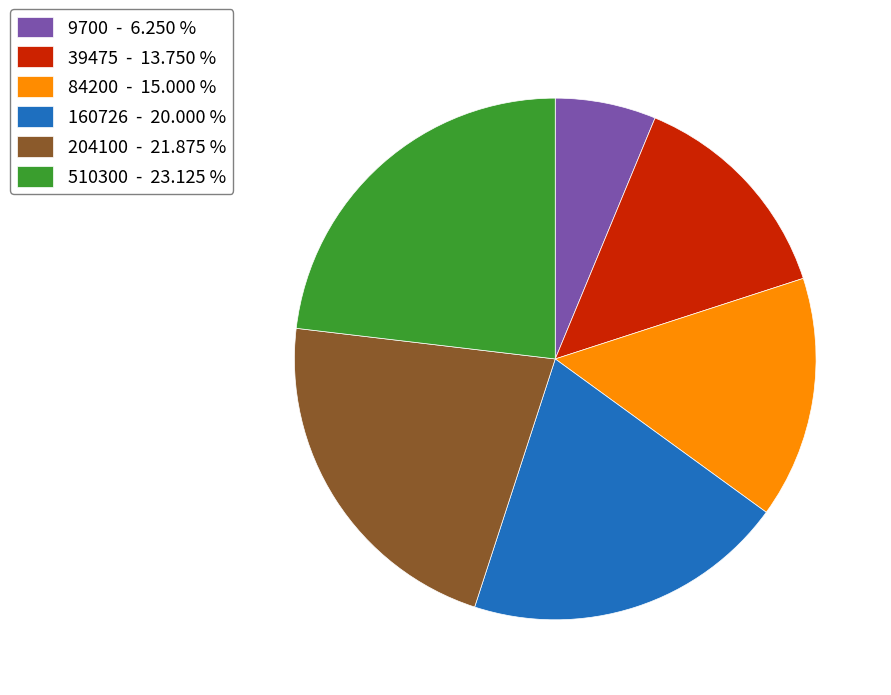

Count the number of slices in the pie.

6